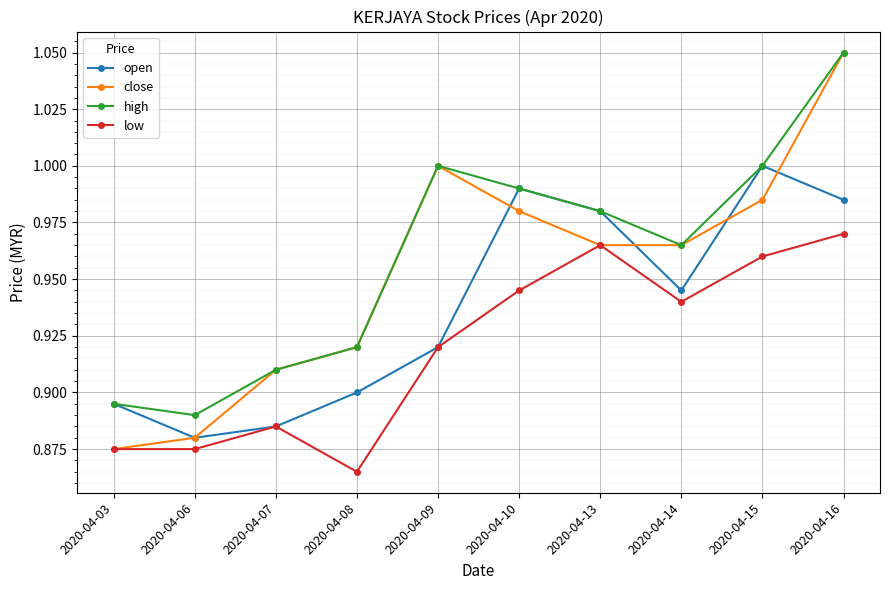

Which label corresponds to the smallest value in the chart?

2020-04-08